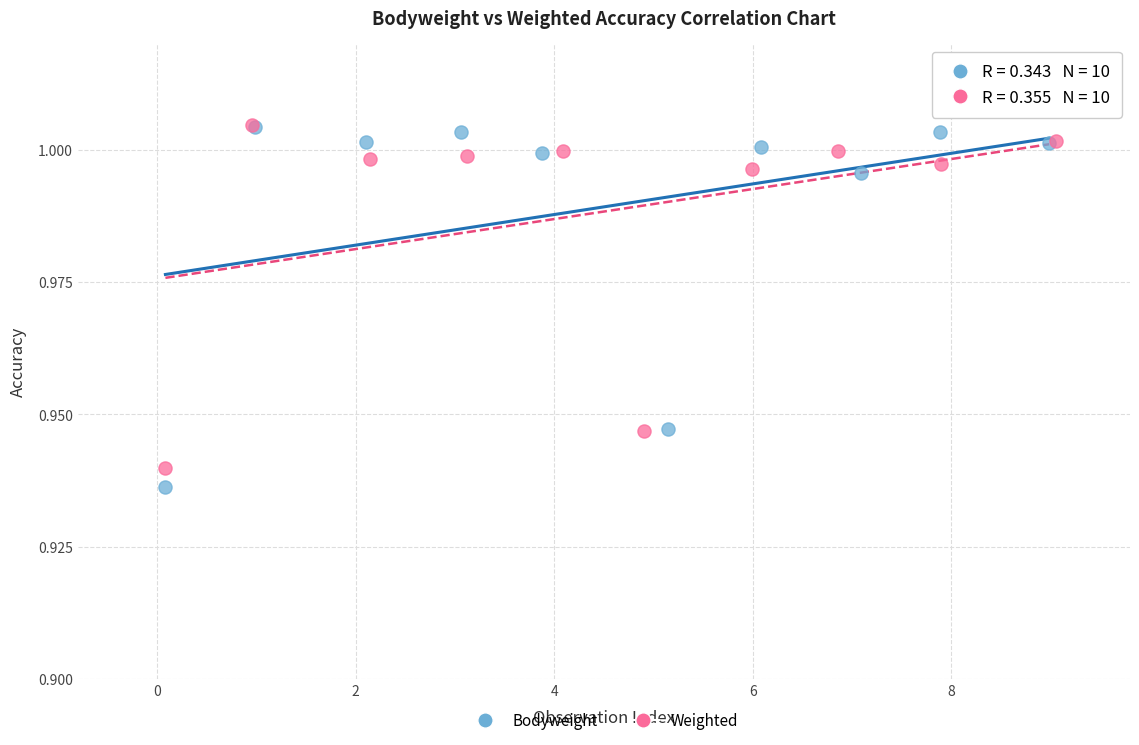

Which series has the largest Y range (max minus min)?

Bodyweight